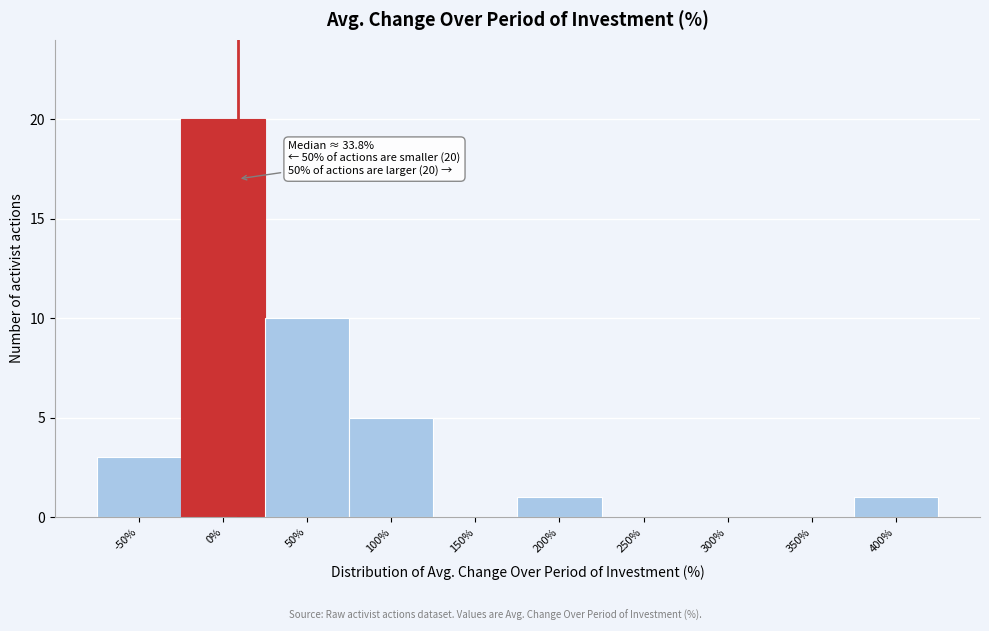

Reading right to left, list all the values displayed in this chart.

400%=1	350%=0	300%=0	250%=0	200%=1	150%=0	100%=5	50%=10	0%=20	-50%=3